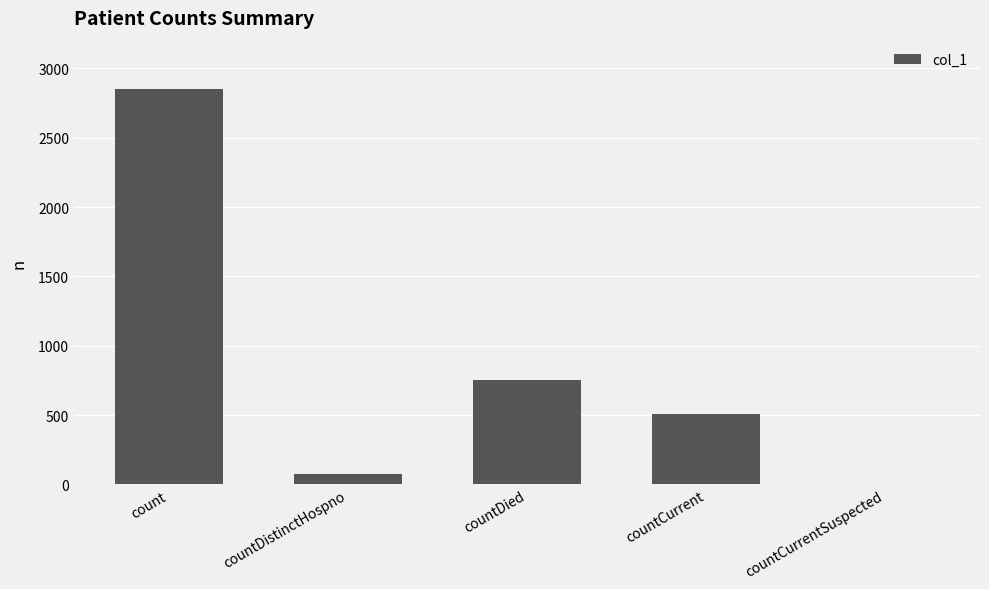

What is the average value?

835